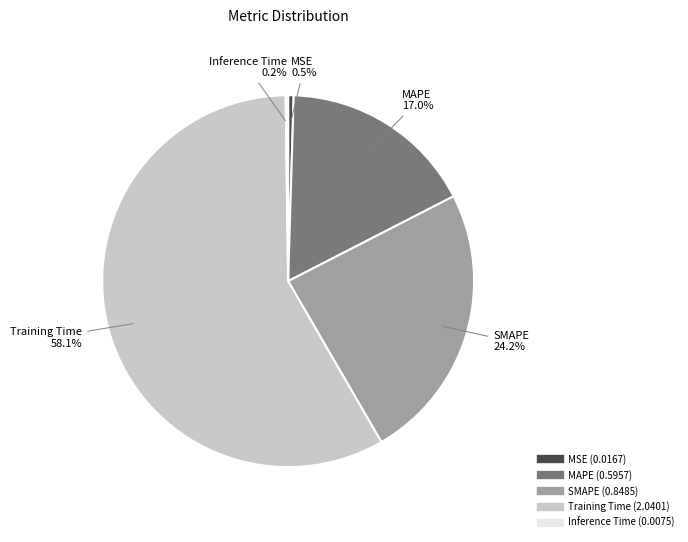

What portion of the pie excludes MAPE?

83.0%